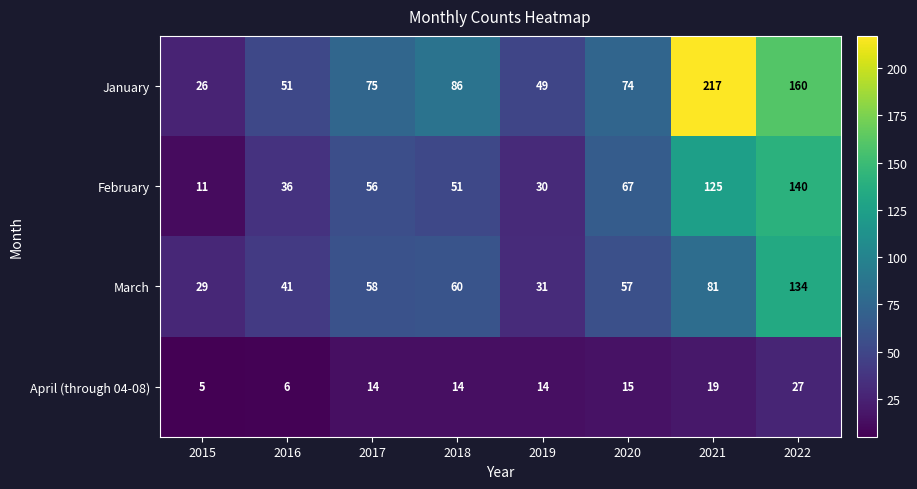

List the series in order of their peak value, highest first.

January, February, March, April (through 04-08)